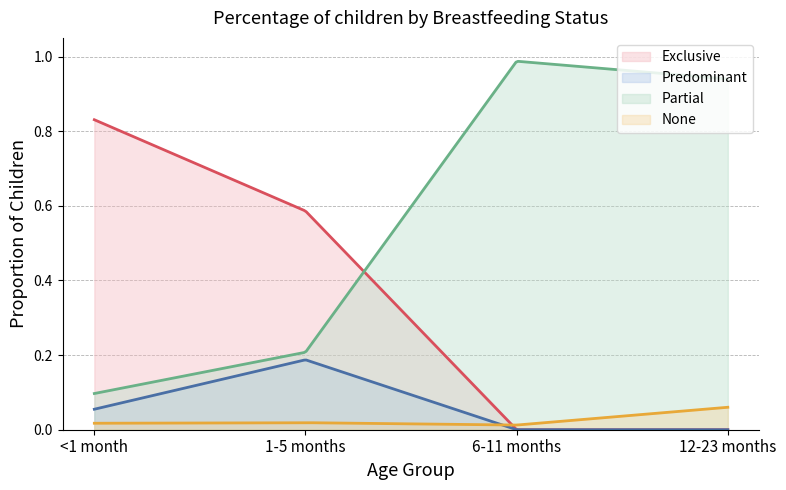

What is the difference between the Predominant values at <1 month and 12-23 months?

0.1